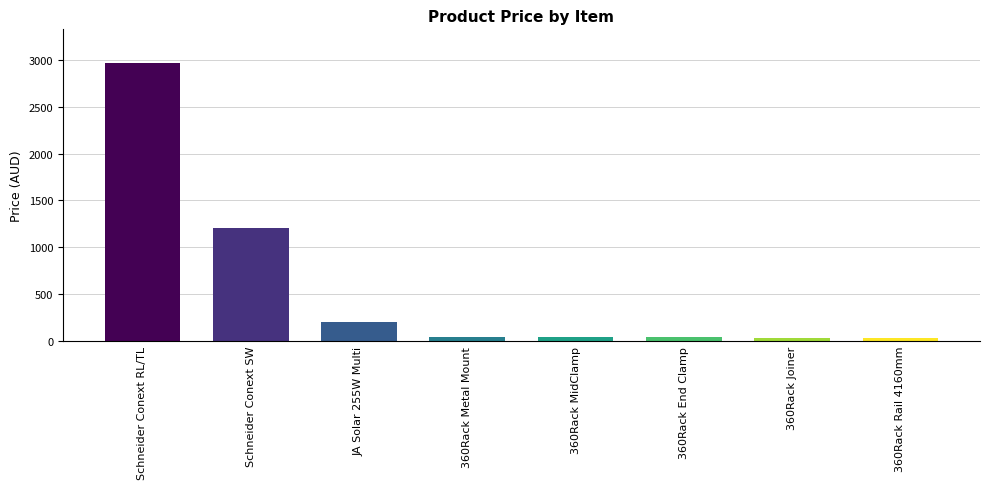

Are the bars grouped side by side (vs. stacked)?

No